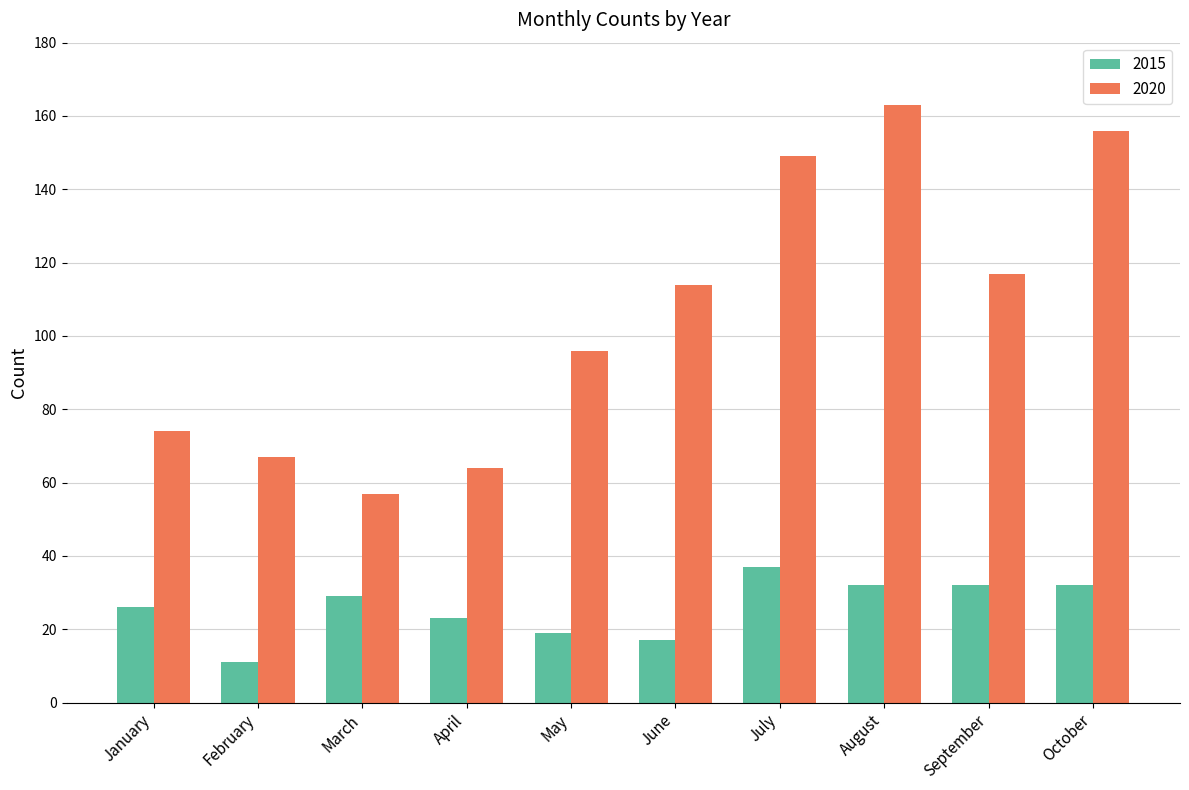

Is it true that 2015 equals 4 at February?

False